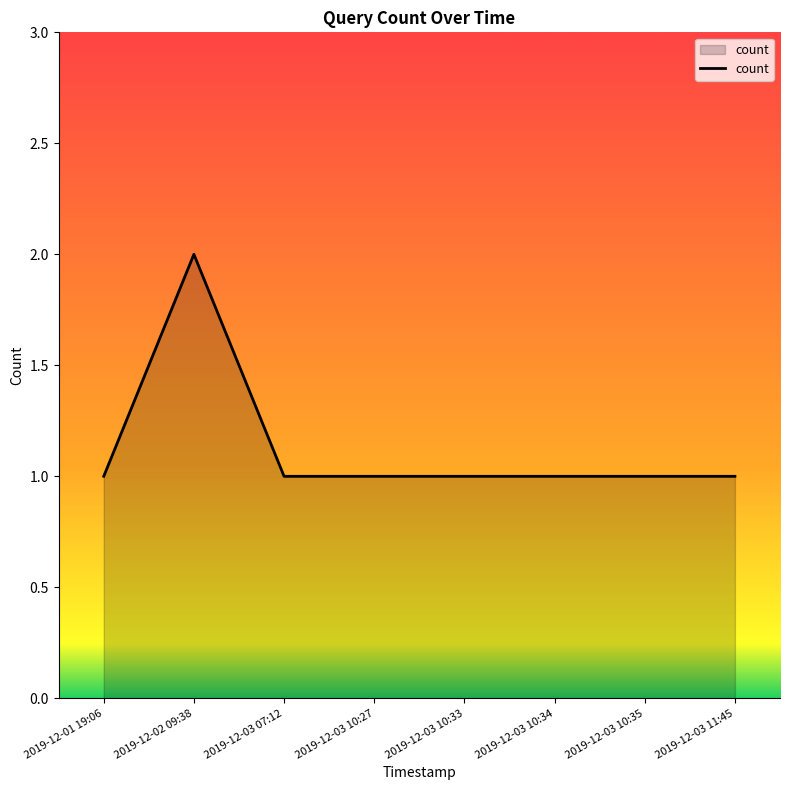

Which label corresponds to the largest value in the chart?

2019-12-02 09:38